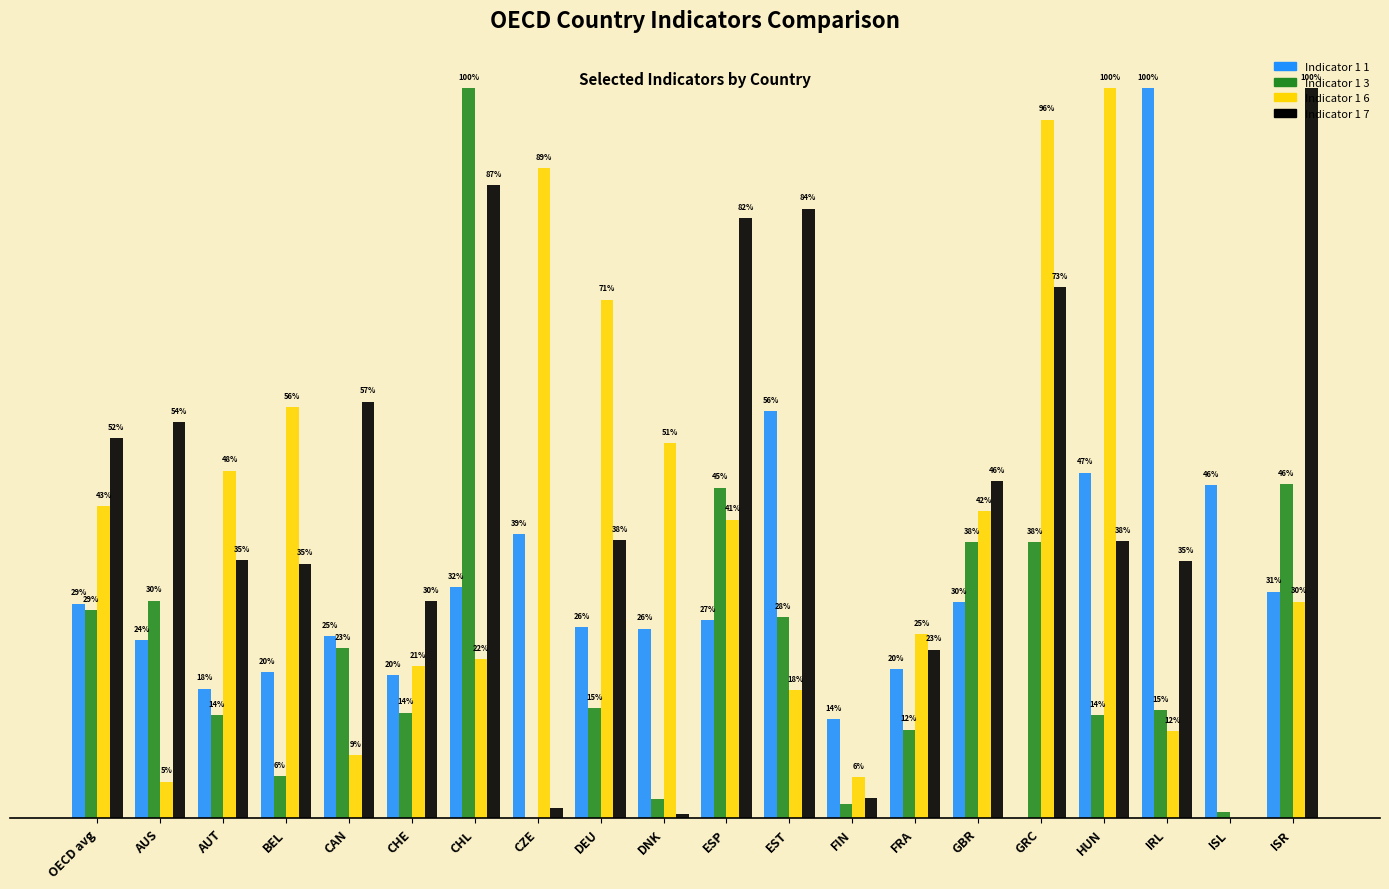

Which category has the highest value in the Indicator 1 6 series?

HUN